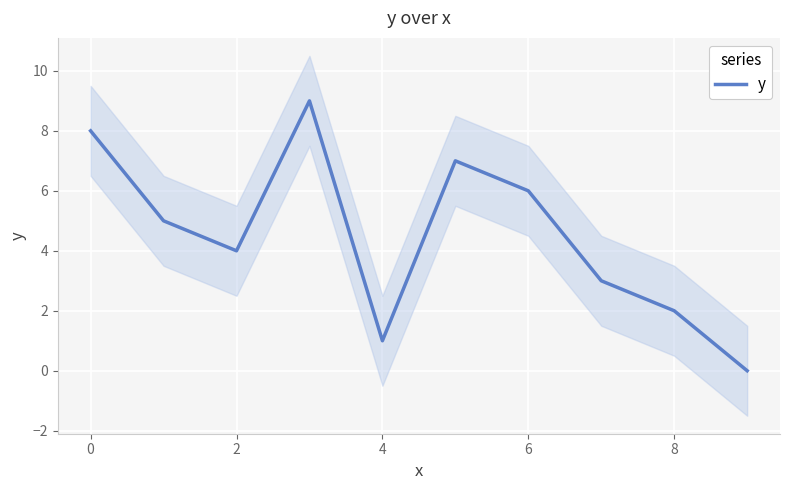

What is the maximum value shown in the chart?

9